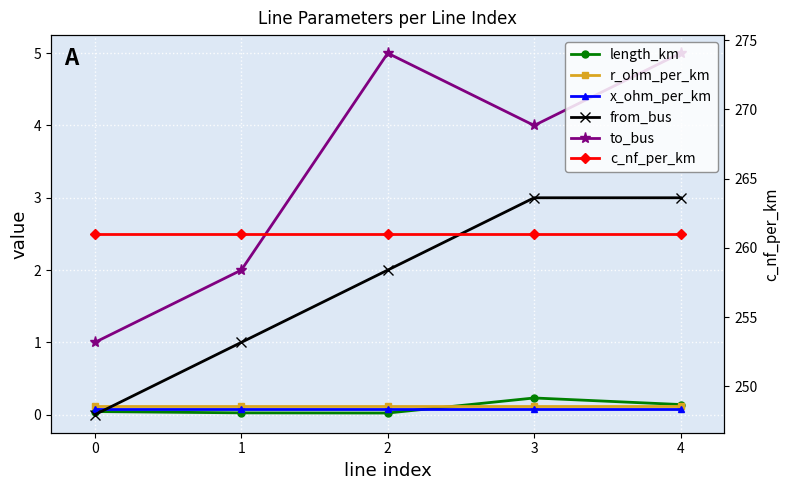

How many categories are shown in the chart?

5